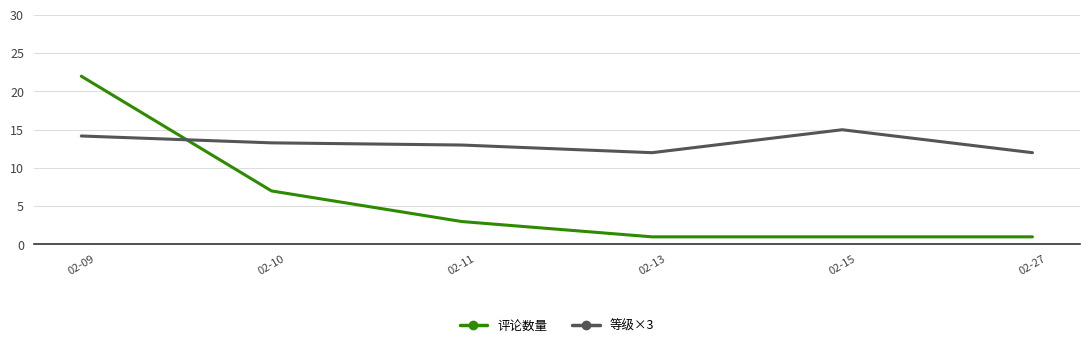

Where do 评论数量 and 等级×3 first cross each other?

02-09 and 02-10